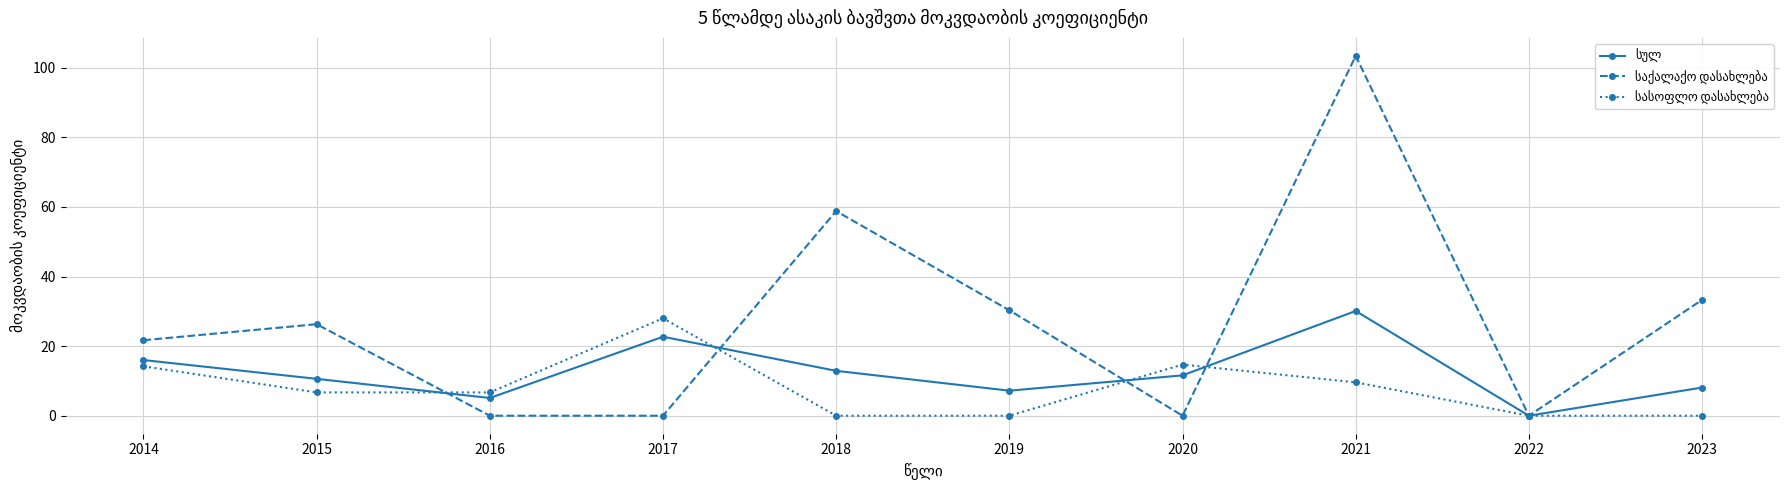

What is the total value across all series at 2017?

50.7